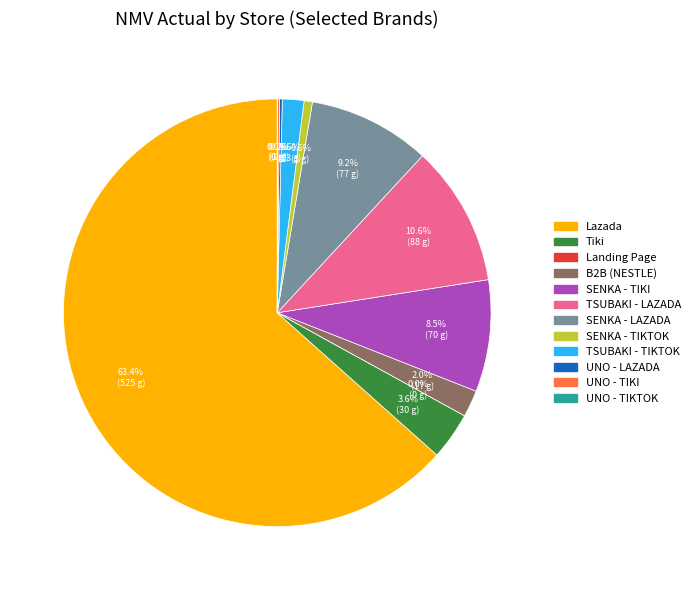

Rank the categories by value from lowest to highest.

Landing Page, UNO - TIKTOK, UNO - TIKI, UNO - LAZADA, SENKA - TIKTOK, TSUBAKI - TIKTOK, B2B (NESTLE), Tiki, SENKA - TIKI, SENKA - LAZADA, TSUBAKI - LAZADA, Lazada